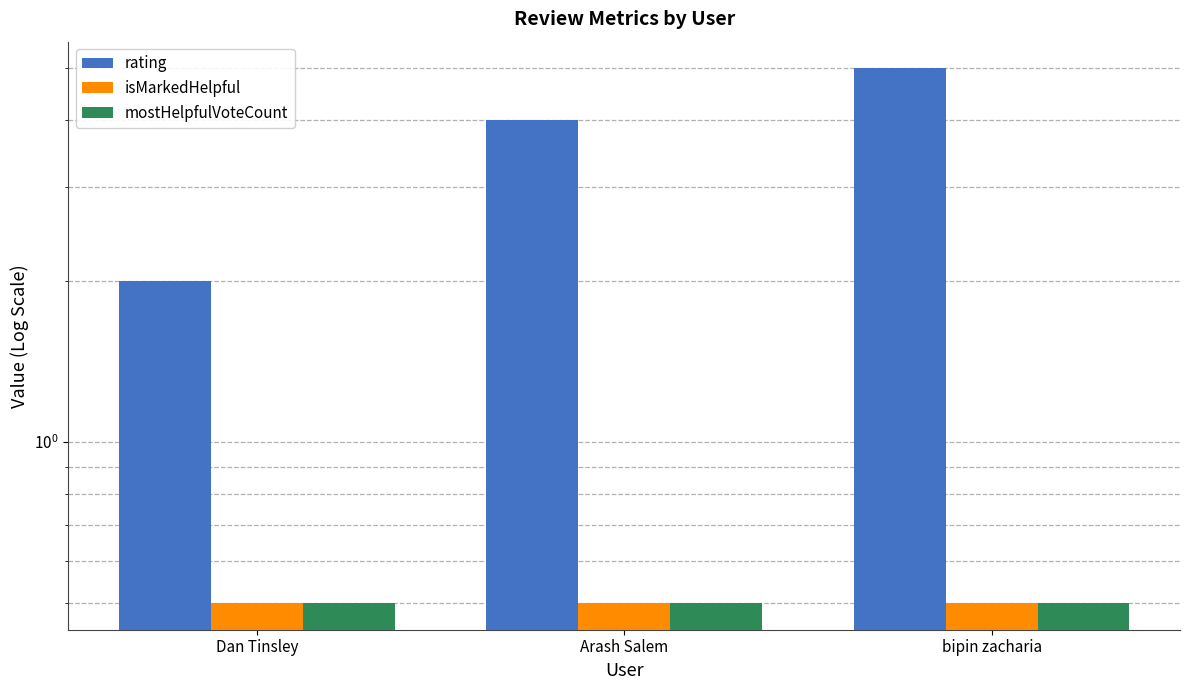

Reading left to right, what are all the values shown in this chart?

rating: 2.0	4.0	5.0
isMarkedHelpful: 0.5	0.5	0.5
mostHelpfulVoteCount: 0.5	0.5	0.5